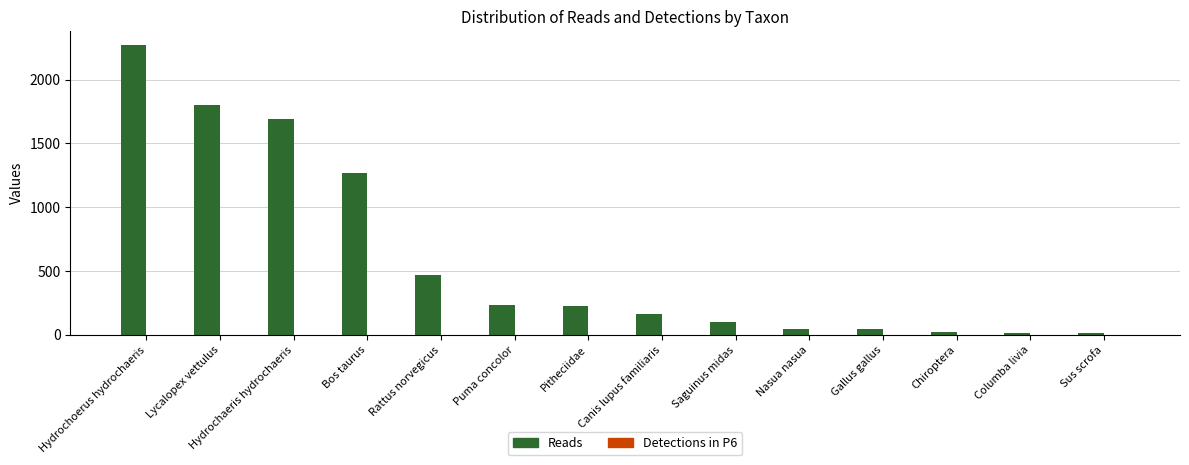

What is the spread (max minus min) of values at Rattus norvegicus?

465